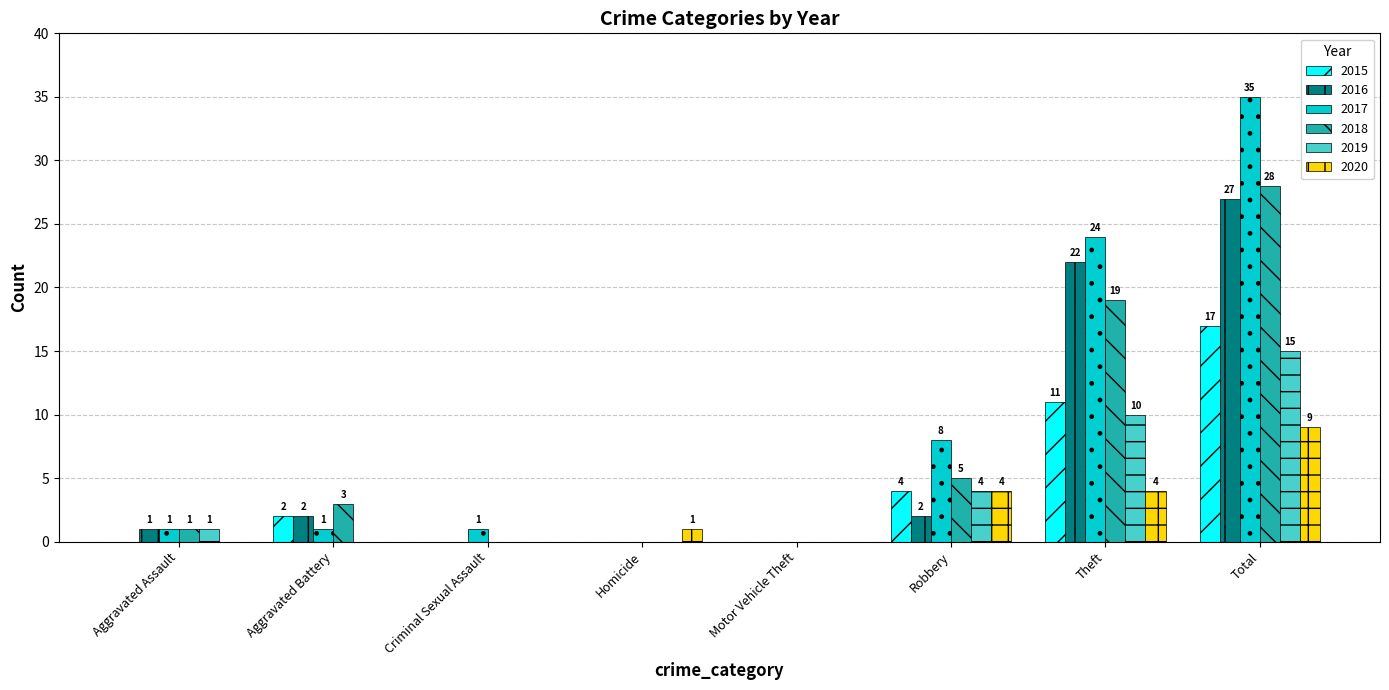

What is the total value across all series at Criminal Sexual Assault?

1